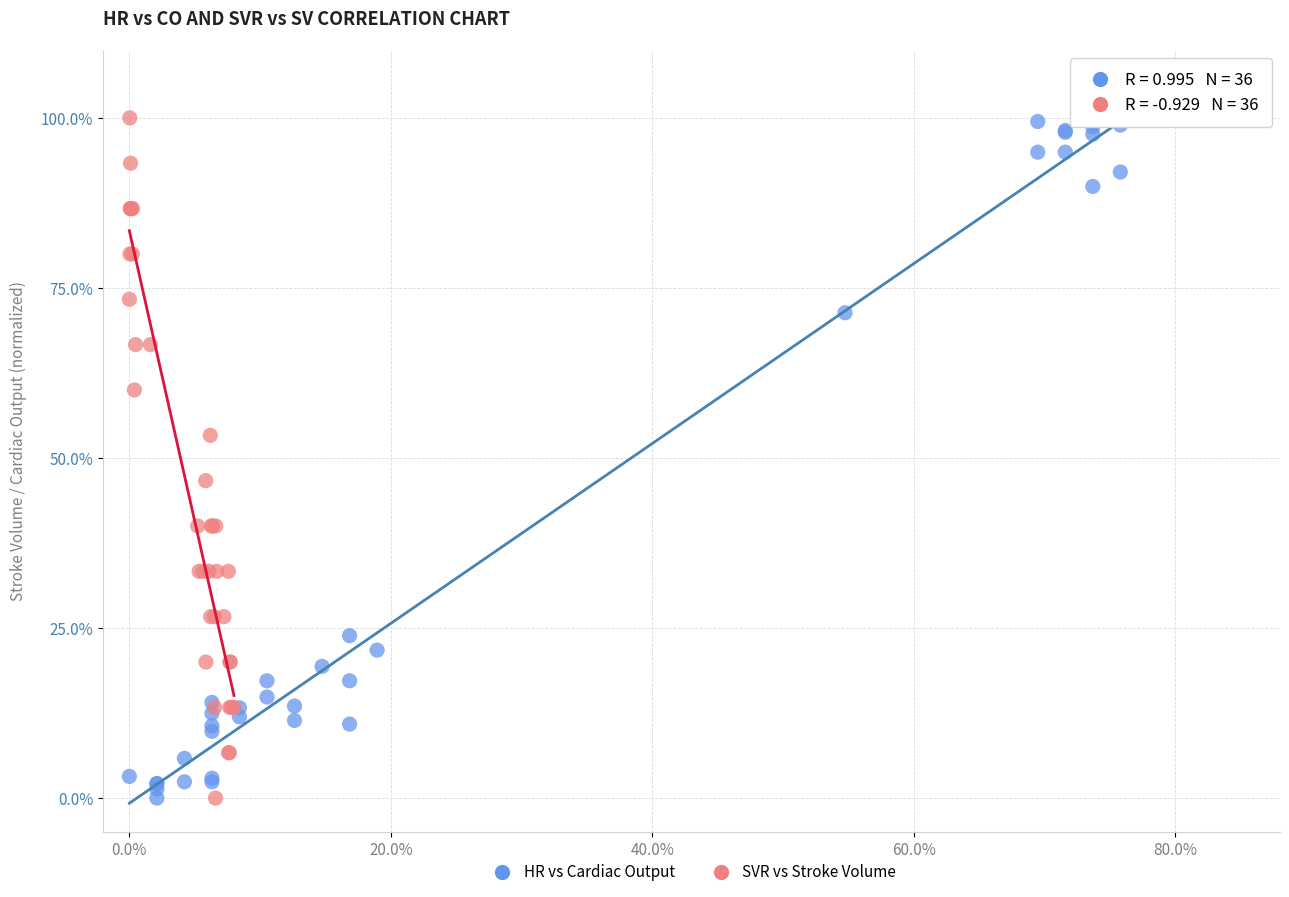

What are all the series names shown in the legend?

HR vs Cardiac Output, SVR vs Stroke Volume